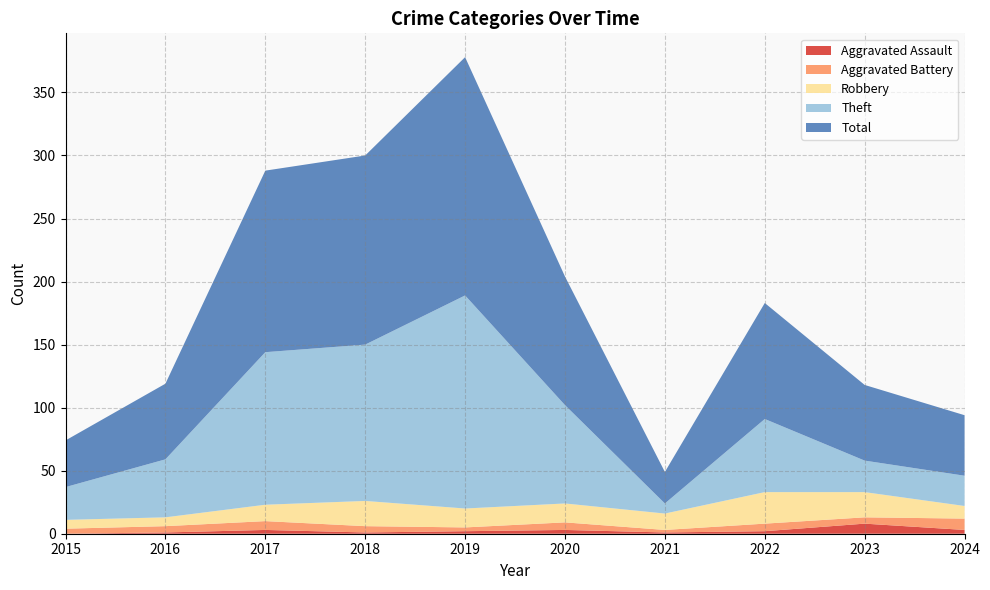

Reading left to right, list all the values displayed in this chart.

Aggravated Assault: 2015=0	2016=1	2017=3	2018=1	2019=2	2020=3	2021=1	2022=2	2023=8	2024=3
Aggravated Battery: 2015=4	2016=5	2017=7	2018=5	2019=3	2020=6	2021=2	2022=6	2023=5	2024=9
Robbery: 2015=7	2016=7	2017=13	2018=20	2019=15	2020=15	2021=13	2022=25	2023=20	2024=10
Theft: 2015=26	2016=46	2017=121	2018=124	2019=169	2020=78	2021=8	2022=58	2023=25	2024=24
Total: 2015=37	2016=60	2017=144	2018=150	2019=189	2020=102	2021=25	2022=92	2023=60	2024=48